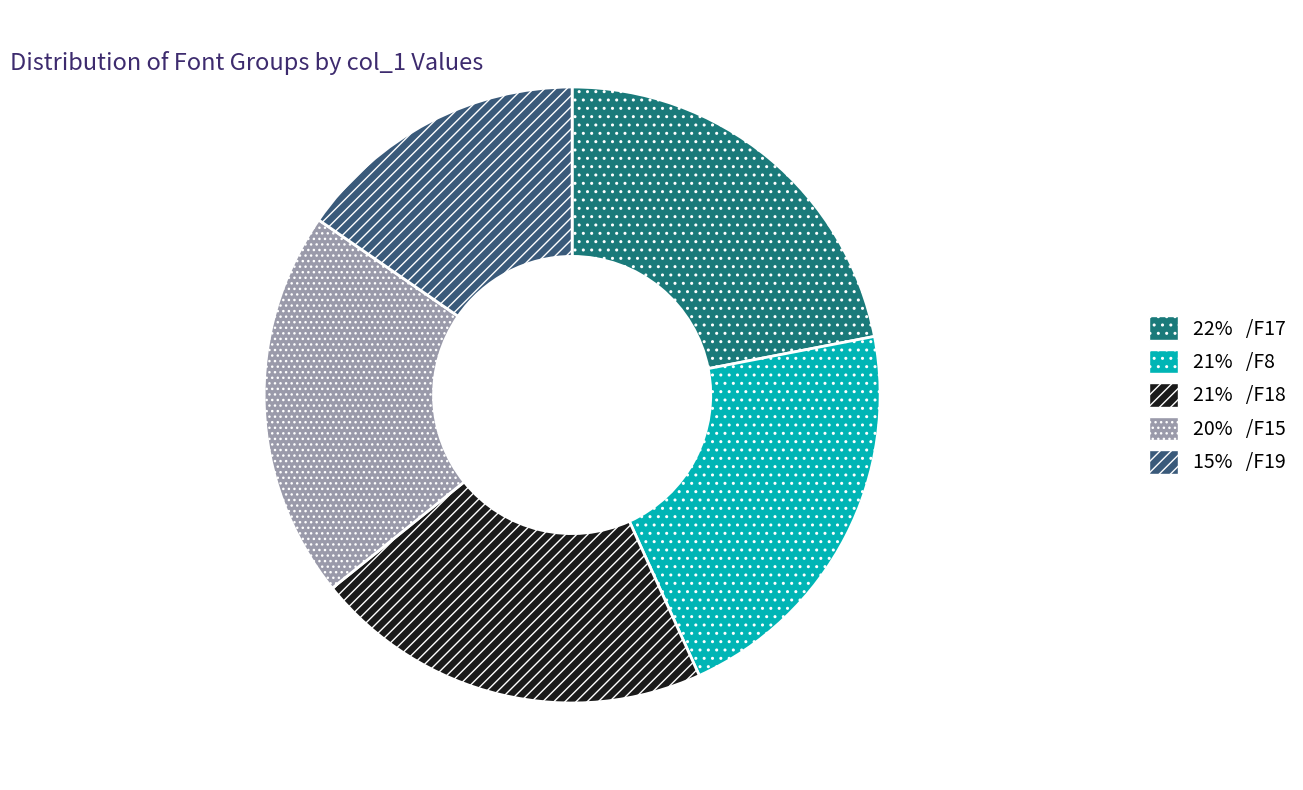

Is there any slice that represents more than half of the pie?

No